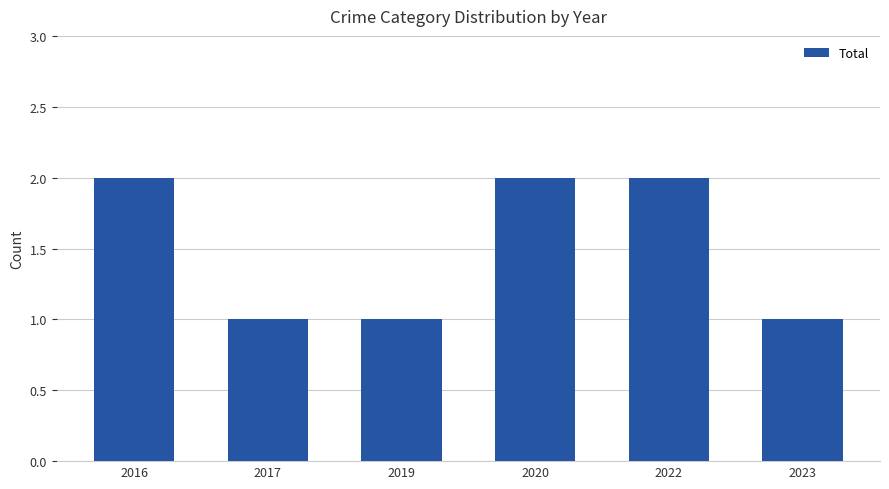

Count the values in the range 1 to 2.

6